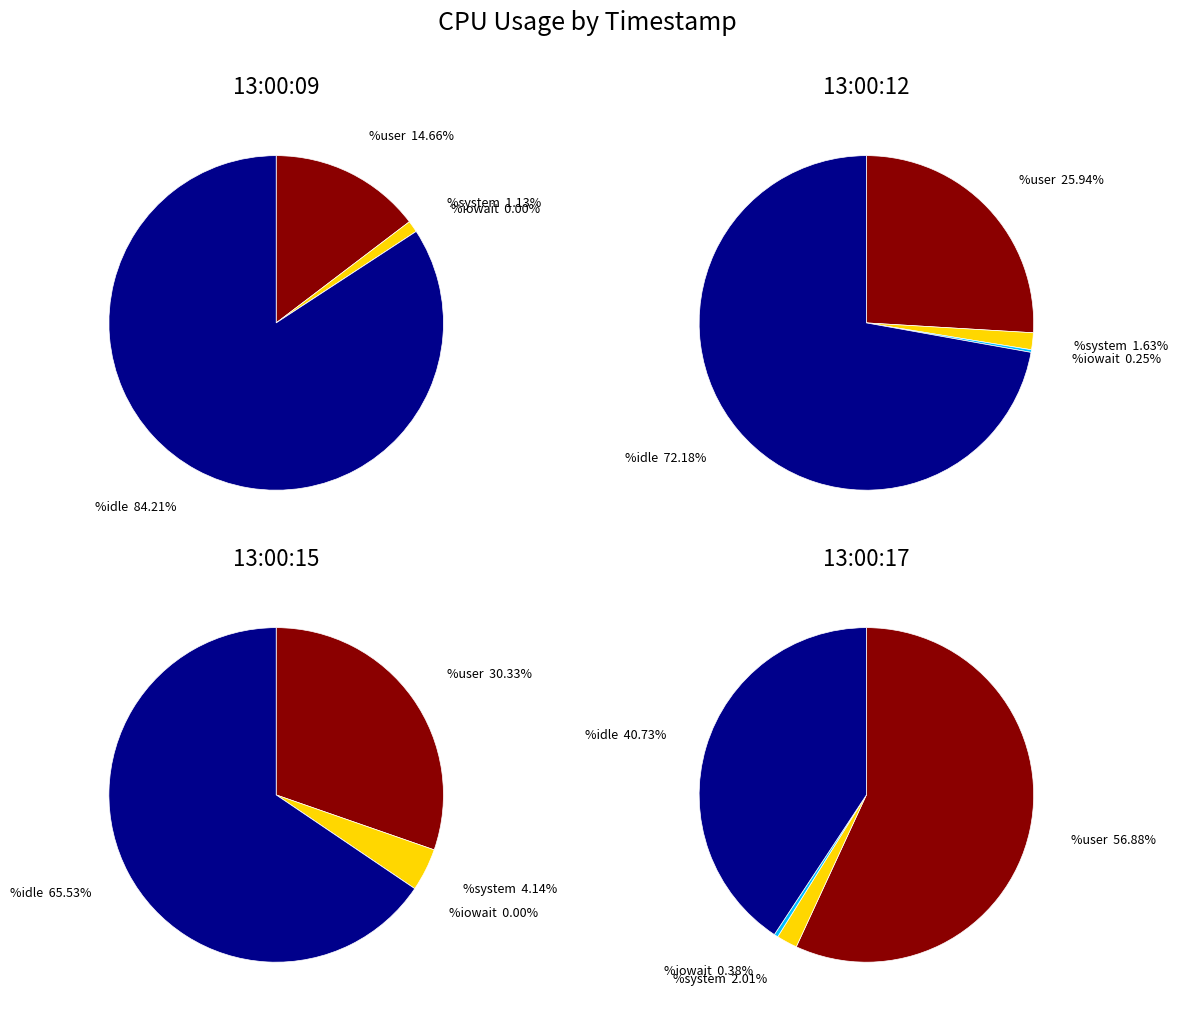

Which series has the widest spread of values?

idle_values